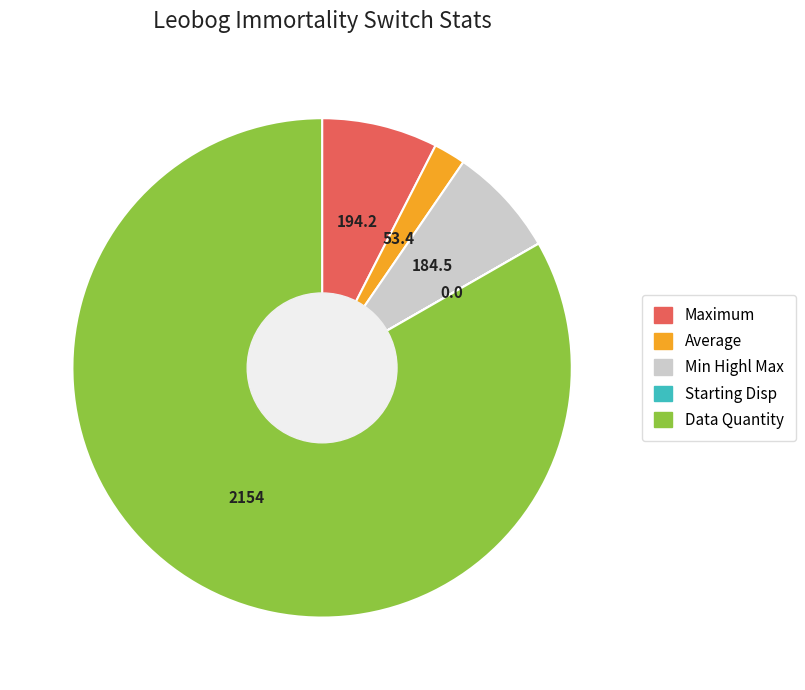

Is there any slice that represents more than half of the pie?

Yes